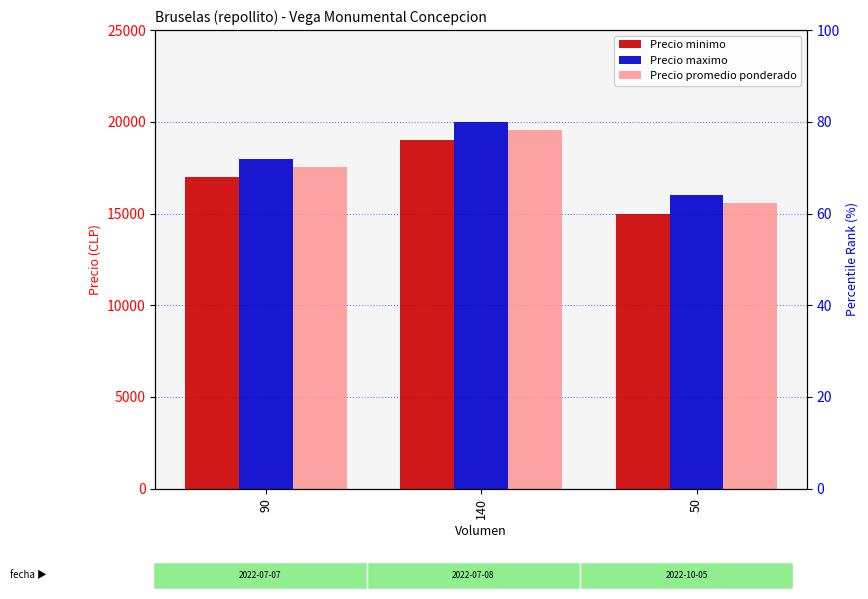

Which series has the widest spread of values?

Precio minimo